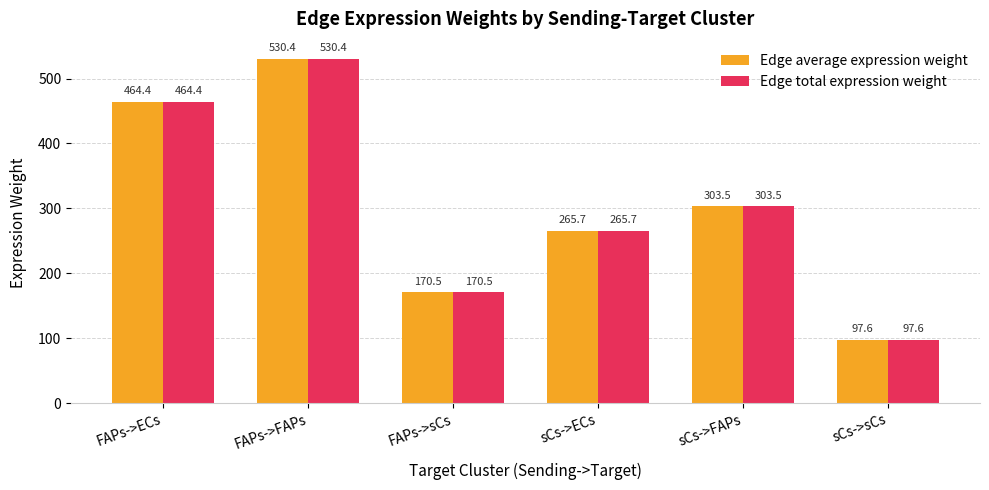

What value does the Edge total expression weight series have at sCs->FAPs?

303.5